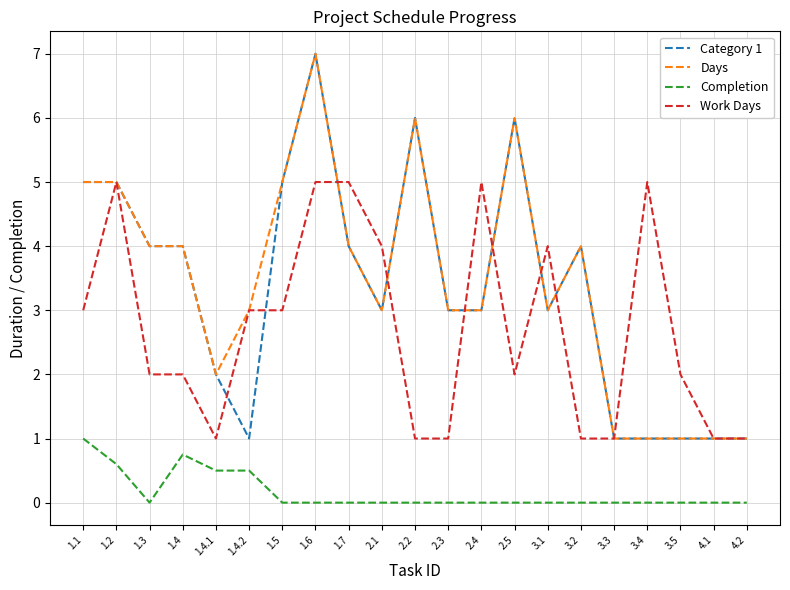

Reading right to left, what are all the values shown in this chart?

Category 1: 1.0	1.0	1.0	1.0	1.0	4.0	3.0	6.0	3.0	3.0	6.0	3.0	4.0	7.0	5.0	1.0	2.0	4.0	4.0	5.0	5.0
Days: 1.0	1.0	1.0	1.0	1.0	4.0	3.0	6.0	3.0	3.0	6.0	3.0	4.0	7.0	5.0	3.0	2.0	4.0	4.0	5.0	5.0
Completion: 0.0	0.0	0.0	0.0	0.0	0.0	0.0	0.0	0.0	0.0	0.0	0.0	0.0	0.0	0.0	0.5	0.5	0.8	0.0	0.6	1.0
Work Days: 1.0	1.0	2.0	5.0	1.0	1.0	4.0	2.0	5.0	1.0	1.0	4.0	5.0	5.0	3.0	3.0	1.0	2.0	2.0	5.0	3.0